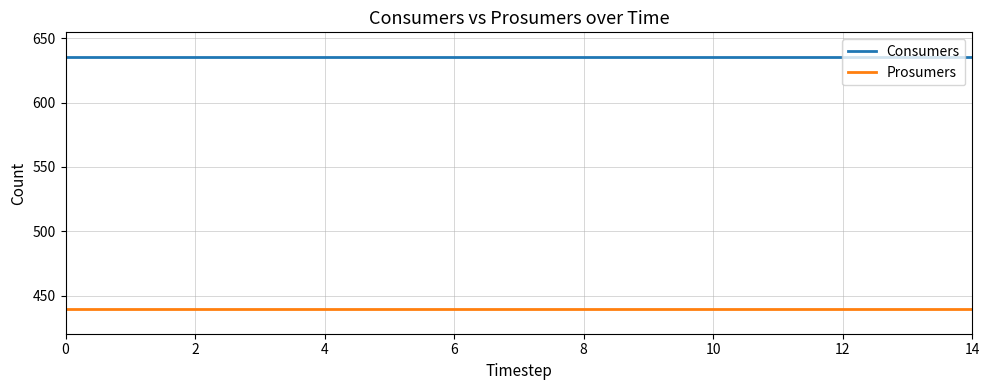

What is the sum of all Consumers values?

9525